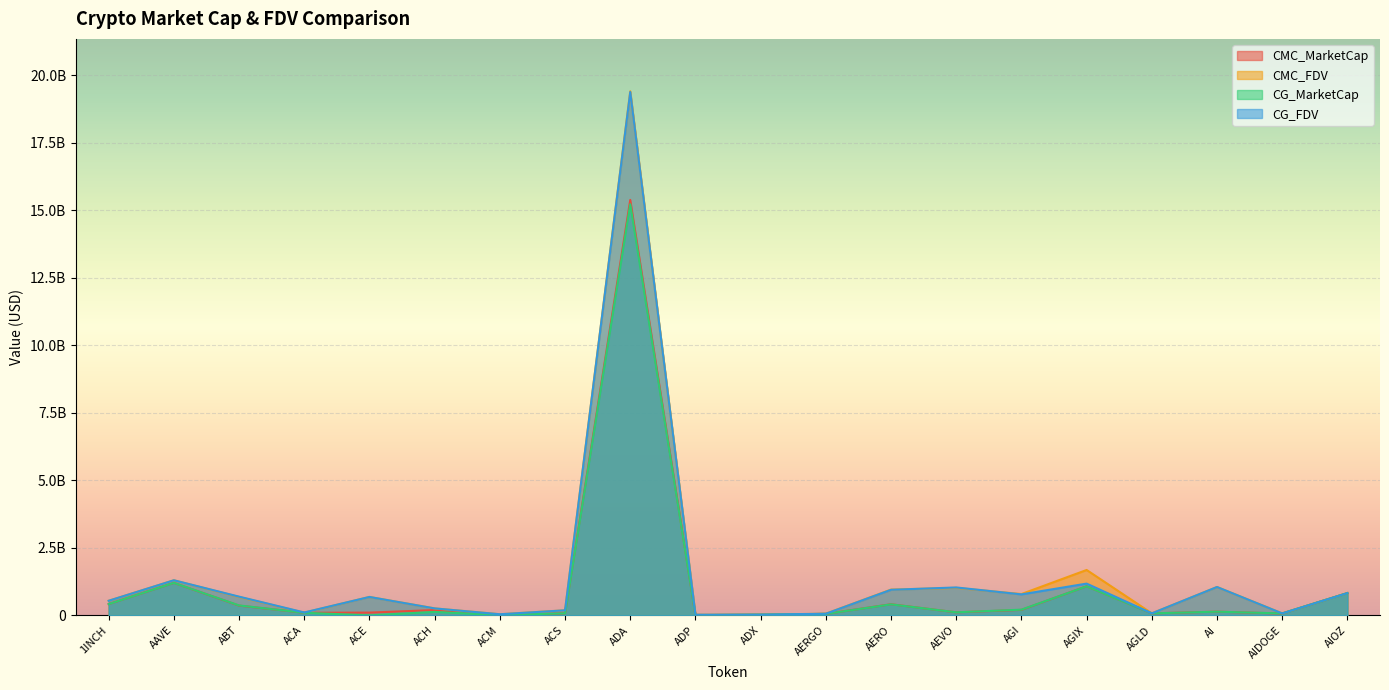

Rank the series by their maximum value, from lowest to highest.

CG_MarketCap, CMC_MarketCap, CG_FDV, CMC_FDV